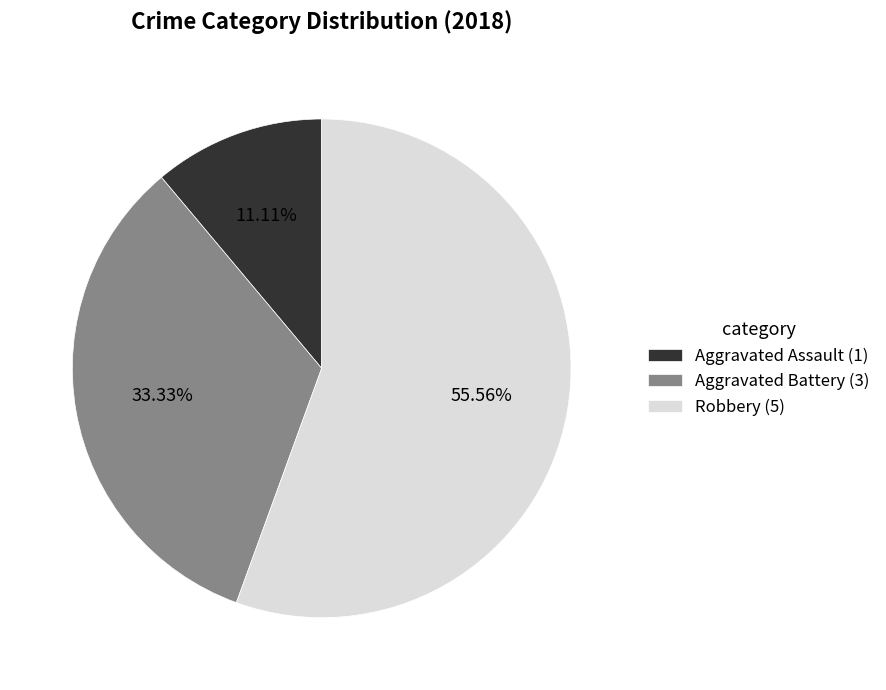

Count the number of slices in the pie.

3